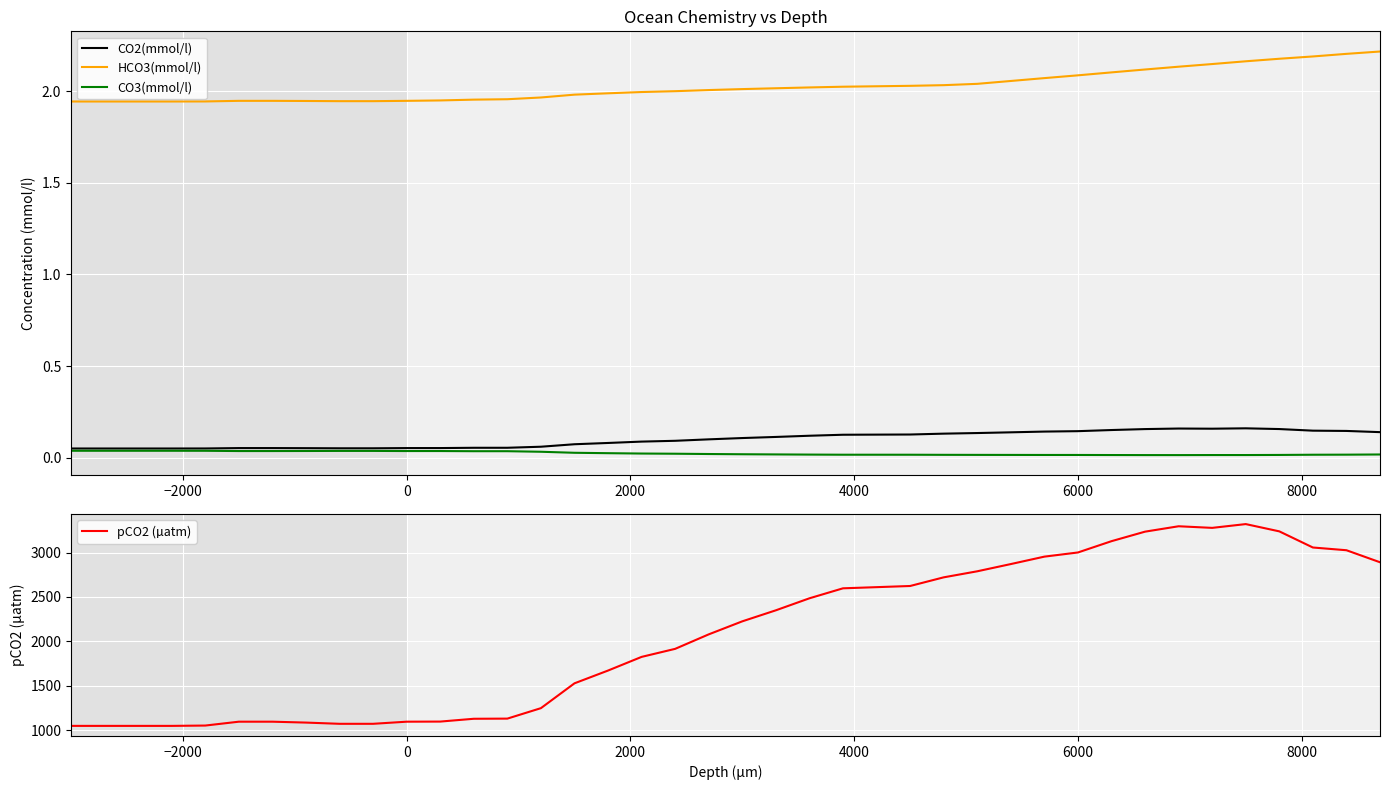

True or false: CO2(mmol/l) and HCO3(mmol/l) intersect in this chart.

False